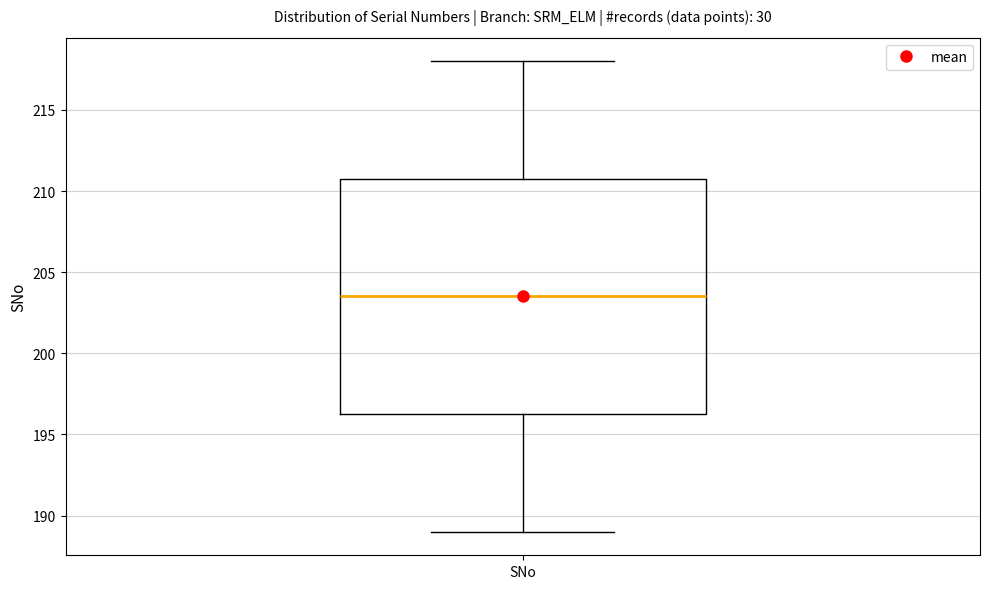

Where is the upper edge of the box for SNo on the y-axis? The values are not printed on the chart, so give them approximately, as read against the axis.

211.0